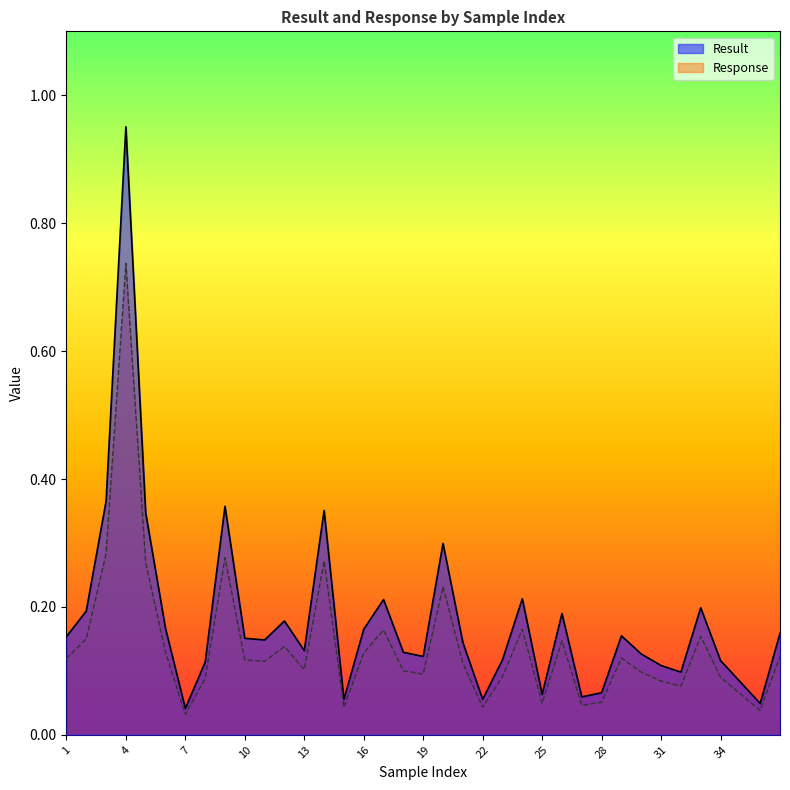

Rank the series by their maximum value, from lowest to highest.

Response, Result